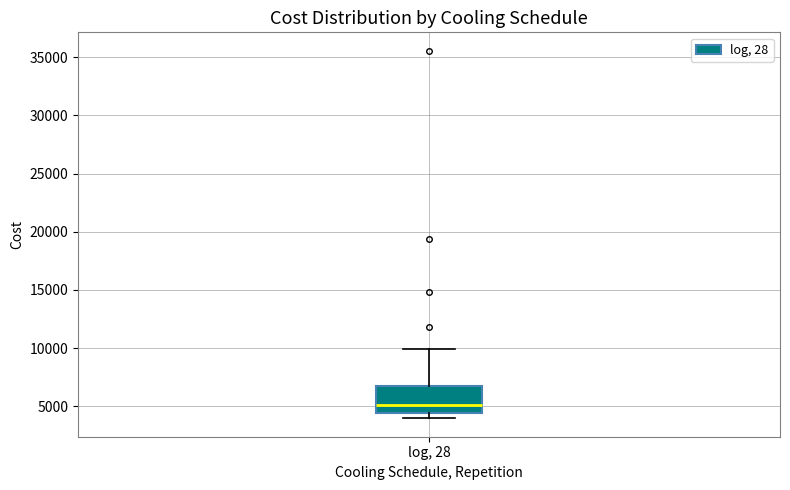

Transcribe this box plot: give where the median line is, the range the box spans, and where the two whiskers end, as read against the y-axis. The values are not printed on the chart, so give them approximately, as read against the axis.

median 5000, box 4500 to 6500, whiskers 4000 to 10000